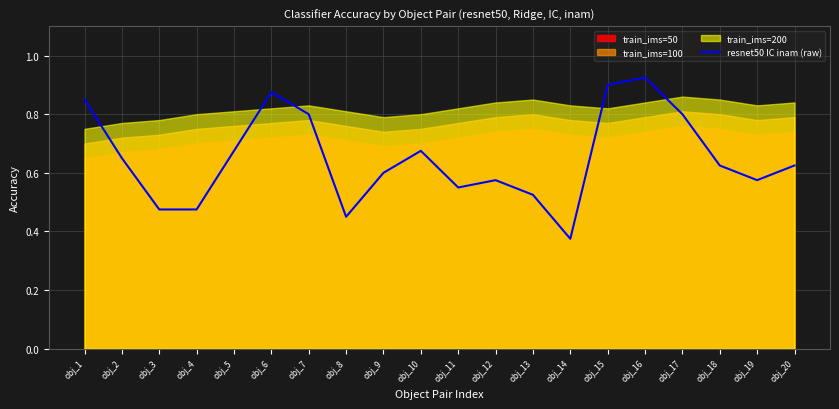

Which has a higher value, obj_13 or obj_2?

obj_2